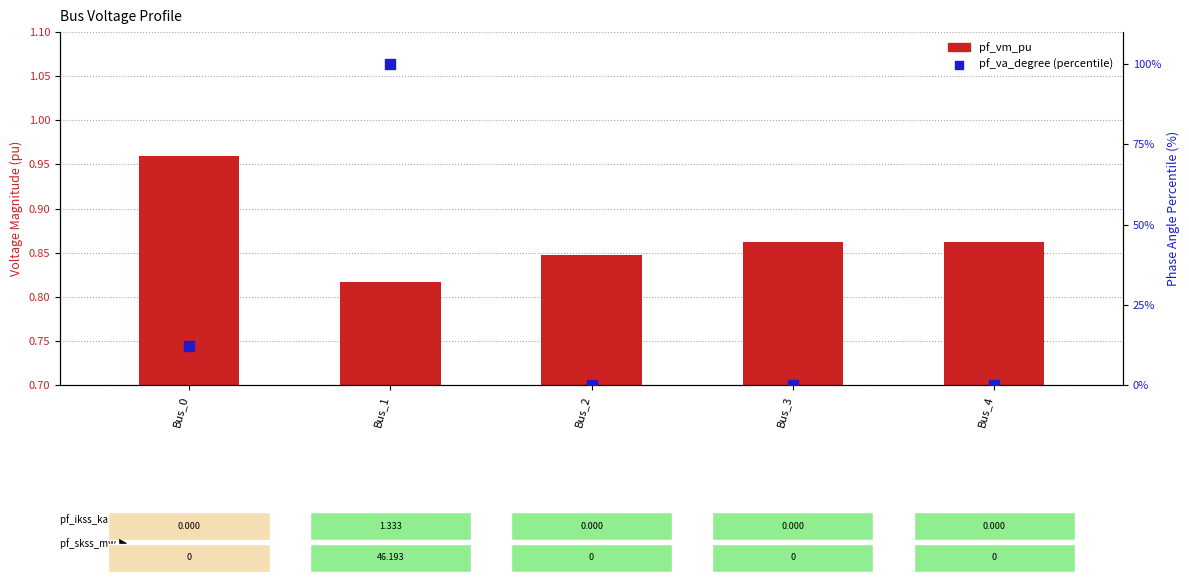

At which category is the sum across all series the highest?

Bus_1